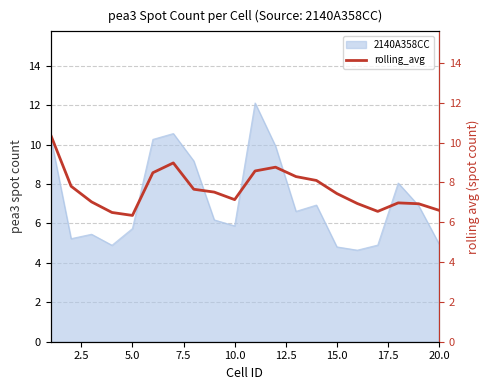

Is it true that 2140A358CC equals 6.9 at 15.0?

False